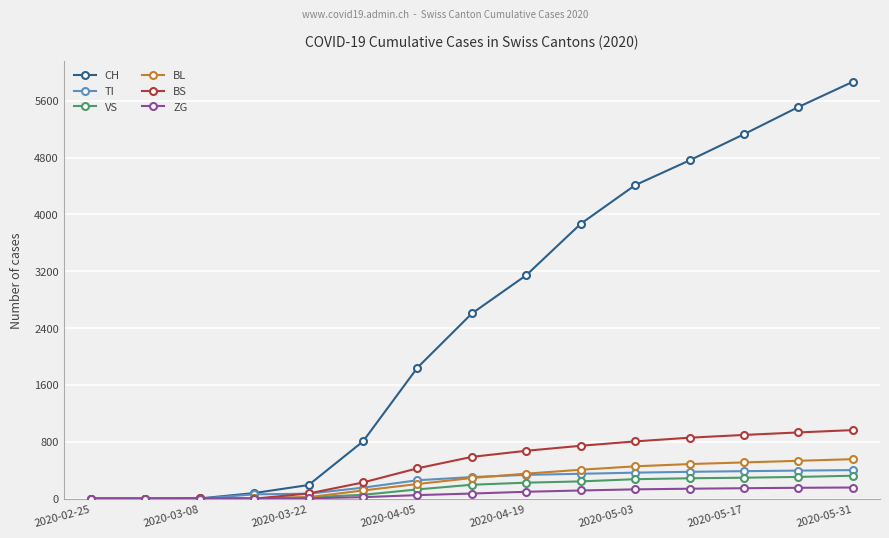

Which series has the widest spread of values?

CH